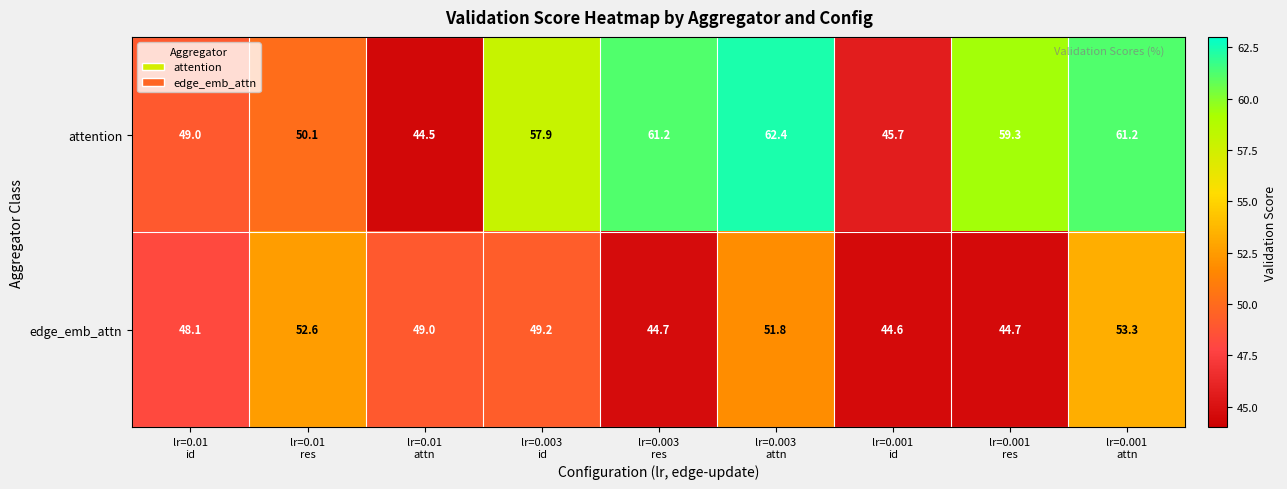

Which series has the widest spread of values?

attention